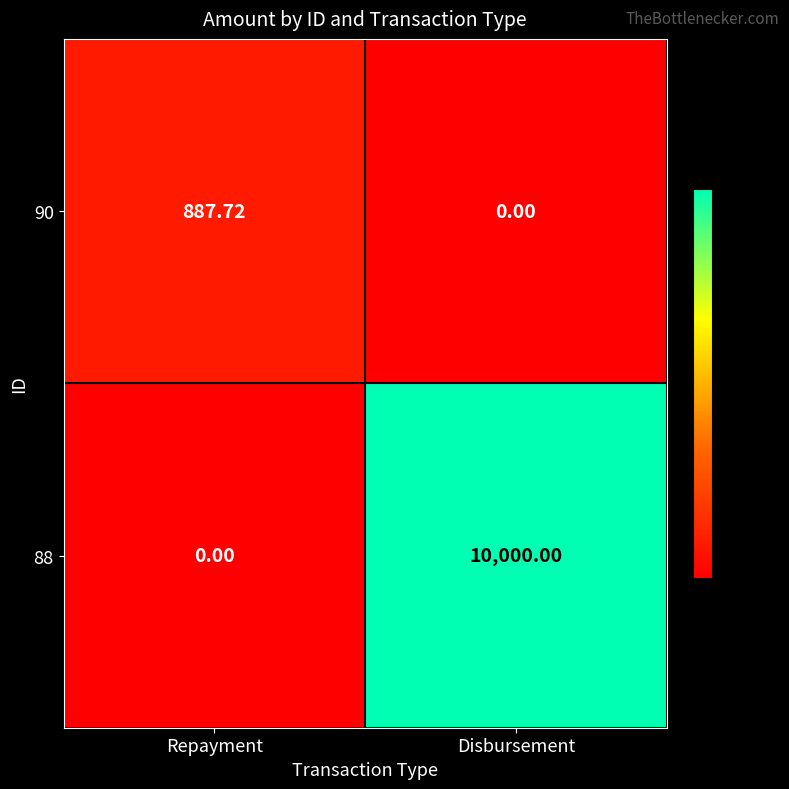

Rank the categories by 90 value from lowest to highest.

Disbursement, Repayment